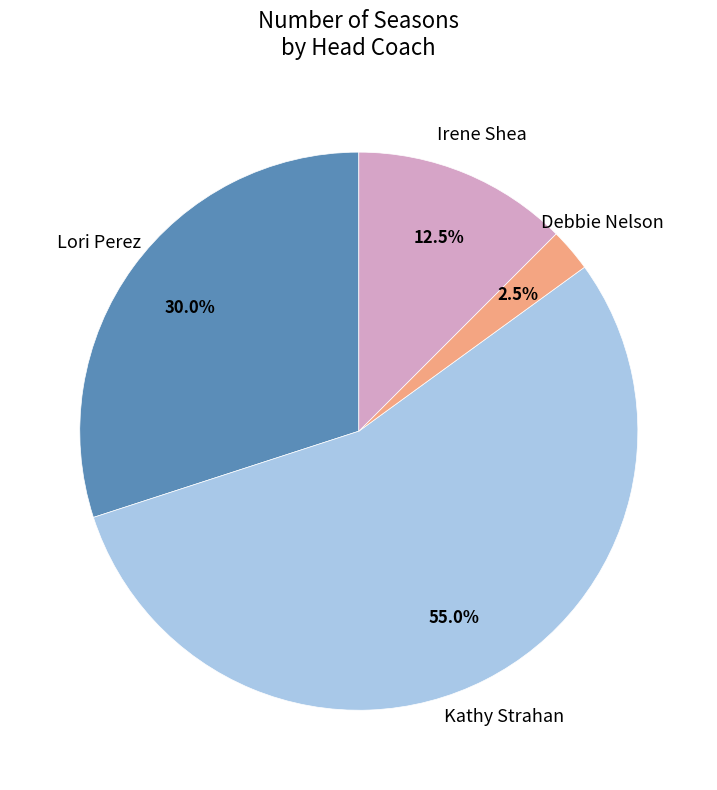

To the nearest percent, what is the difference between the Kathy Strahan and Debbie Nelson slice percentages?

52%